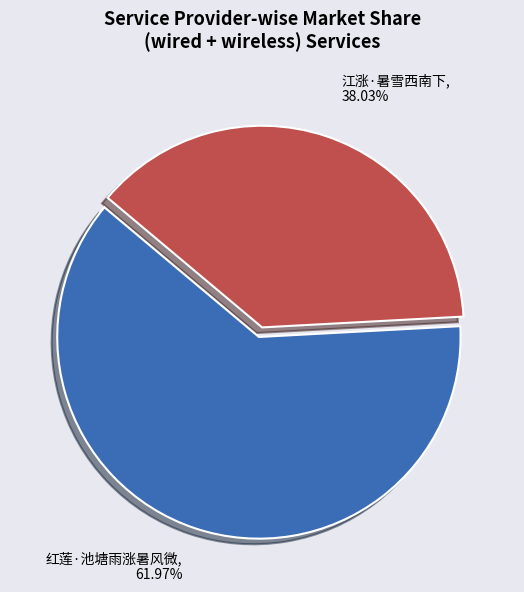

Does any single category account for the majority?

Yes